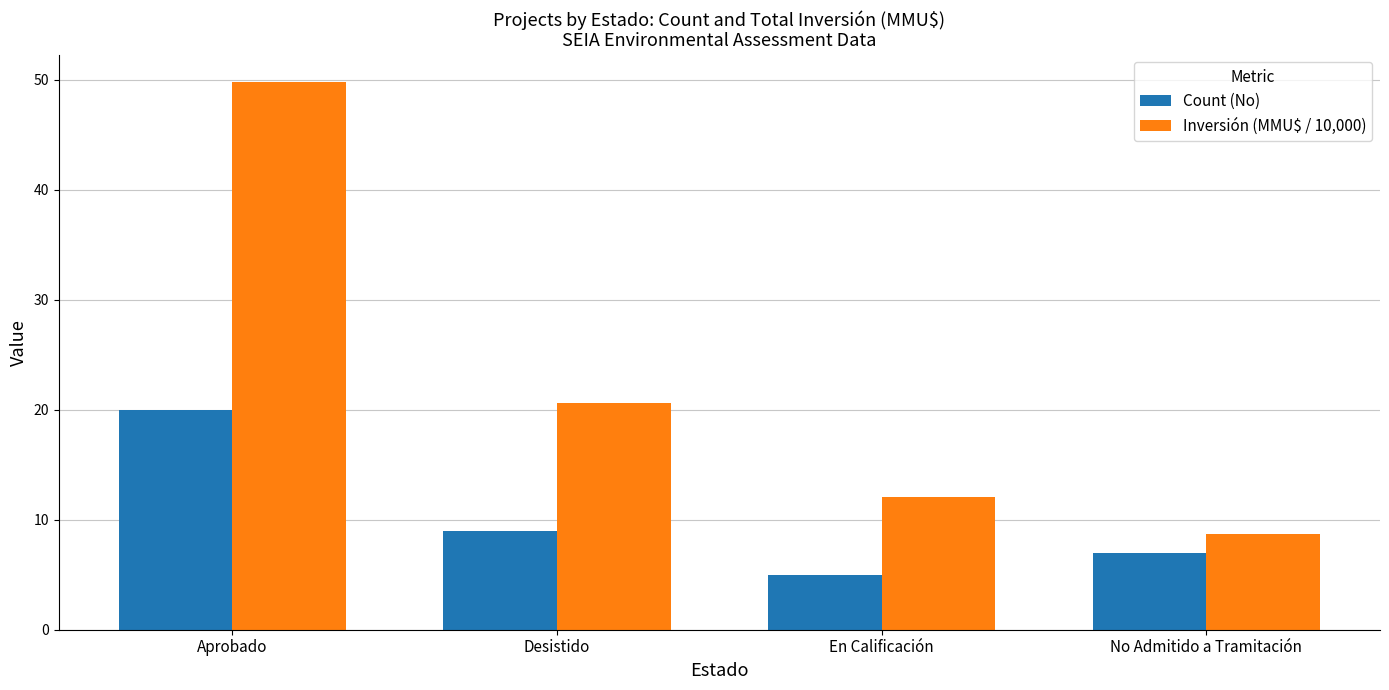

At which label is Count (No) closest to 12?

Desistido